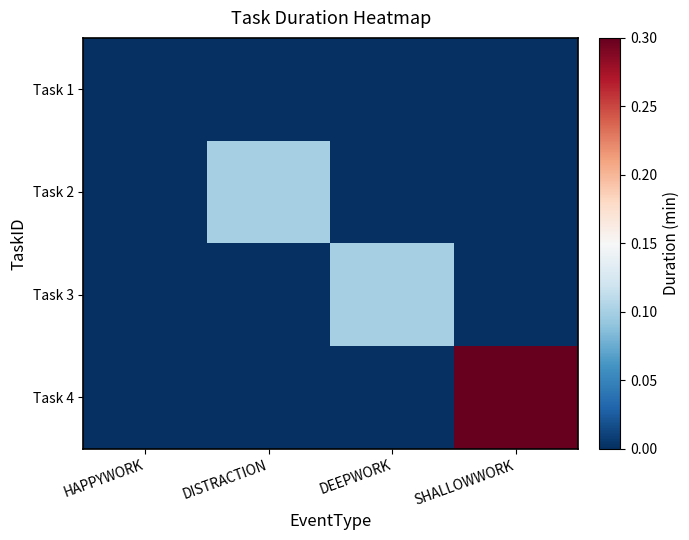

List the series in order of their peak value, highest first.

Task 4, Task 2, Task 3, Task 1